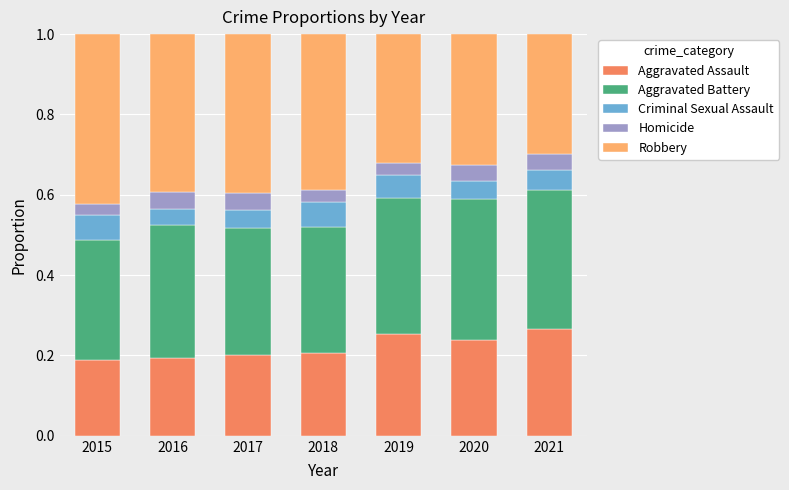

What is the total value across all series at 2017?

1.0